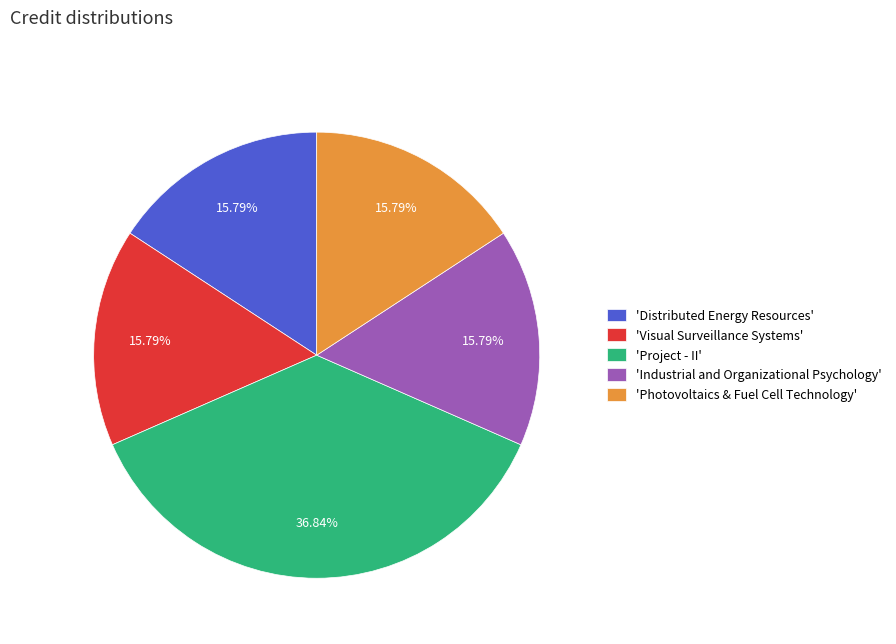

Does 'Visual Surveillance Systems' represent more than half of the total?

No